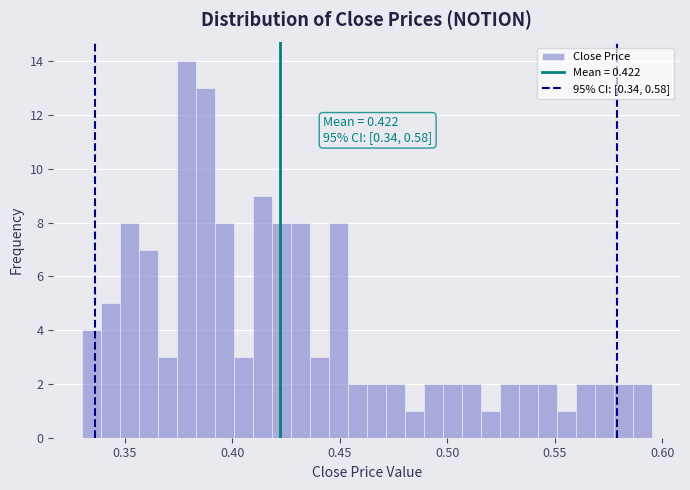

Read against the x-axis, roughly where is the centre of the tallest bar?

0.380